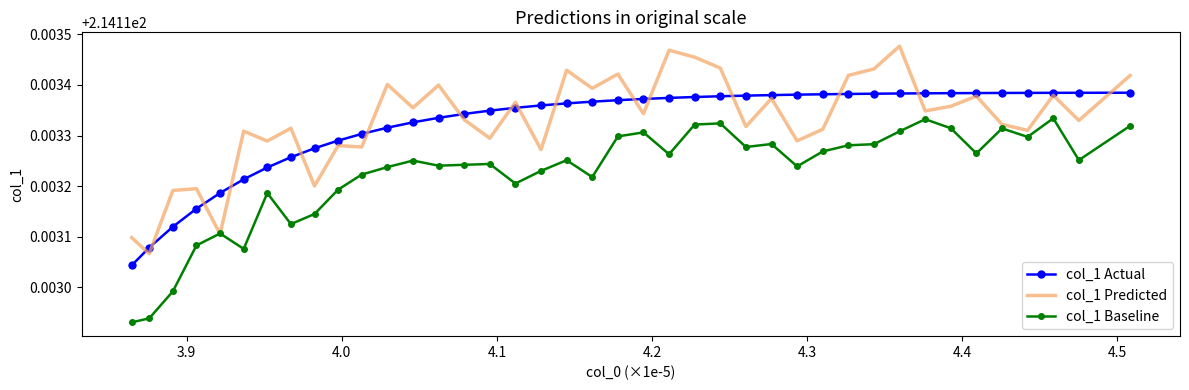

True or false: col_1 Baseline and col_1 Actual cross at least once.

False